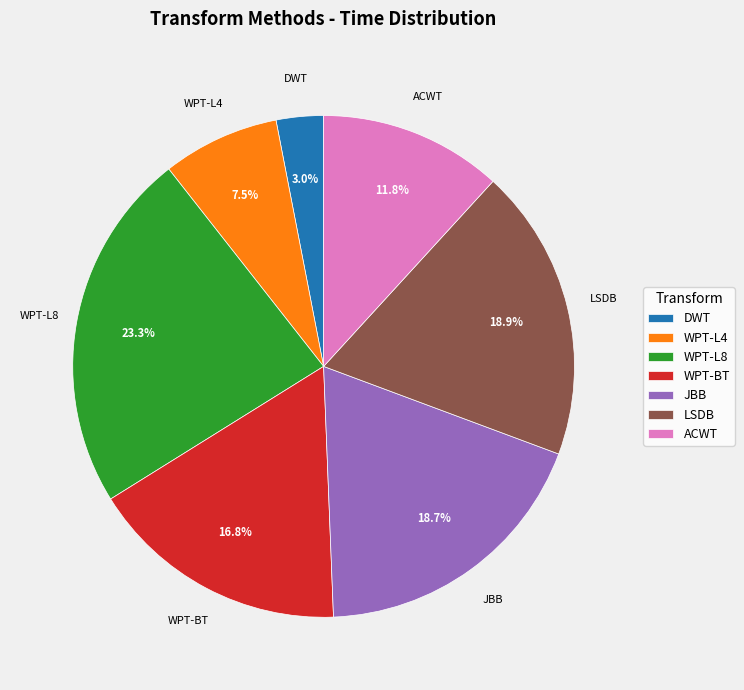

Which has a higher value, LSDB or WPT-BT?

LSDB